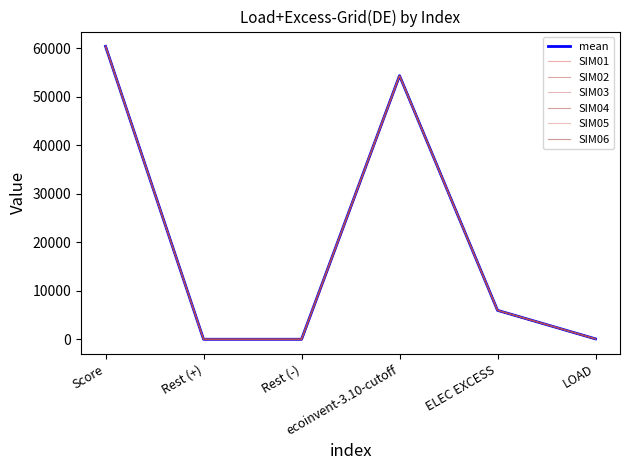

Is this an area chart (filled region under the line)?

No